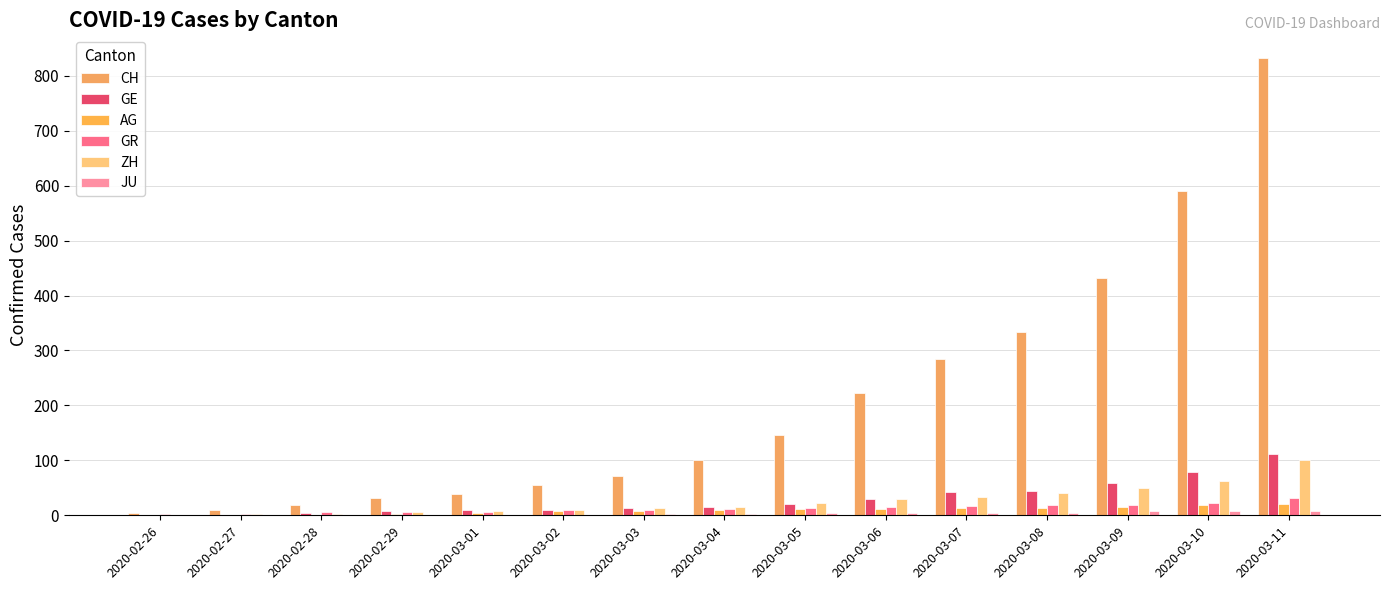

Is it true that ZH equals 41 at 2020-03-11?

False